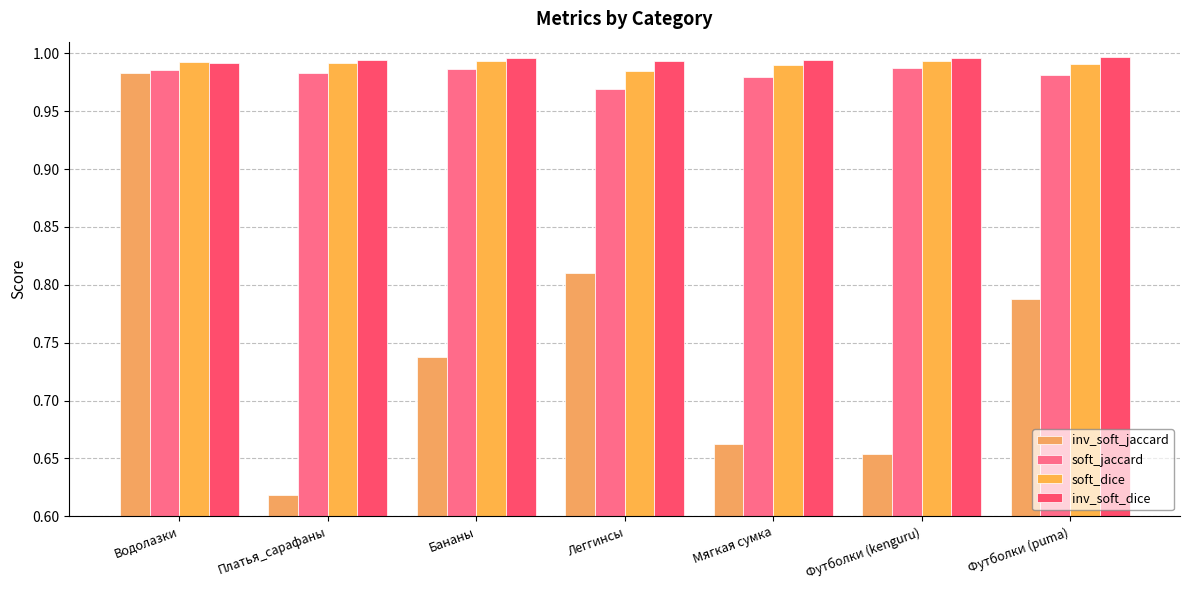

Between Леггинсы and Футболки (kenguru), which is larger?

Леггинсы